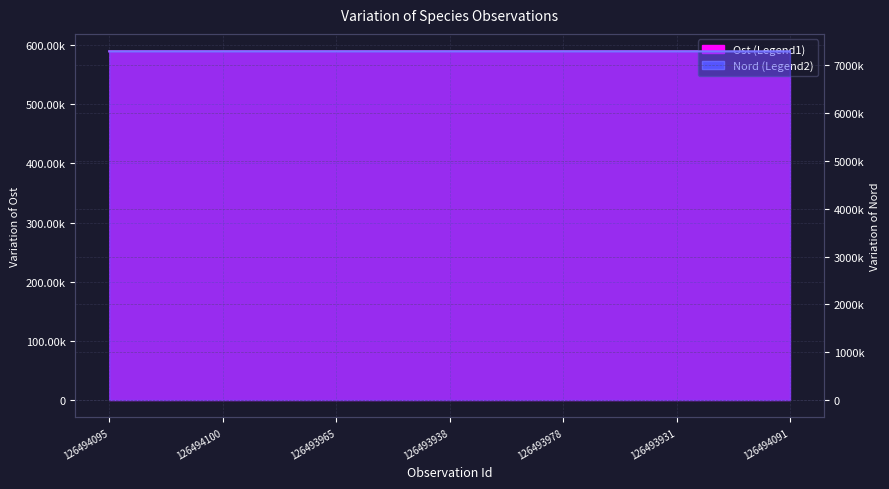

At which label does Nord first exceed 7293161?

126493978